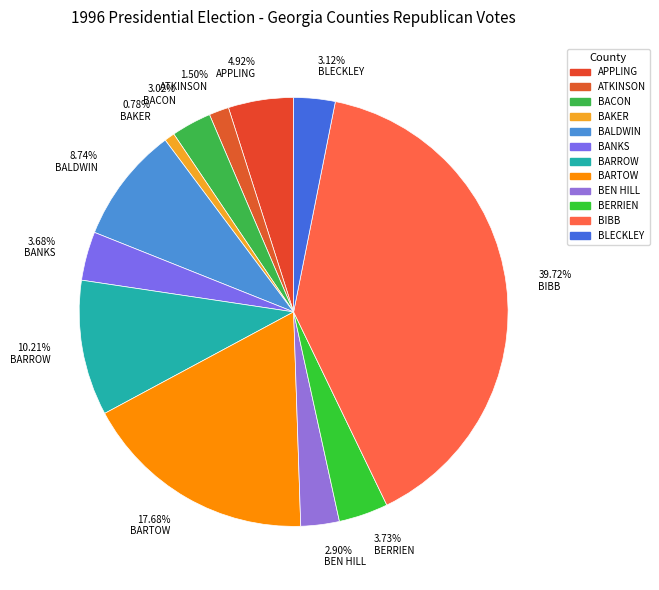

How many slices are in this pie chart?

12